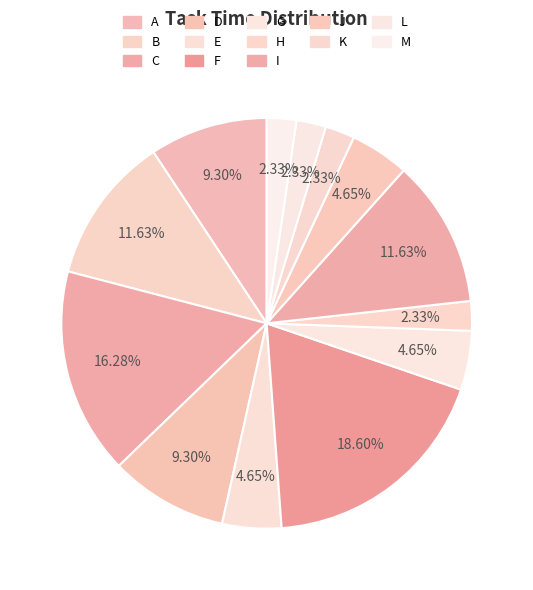

Rank the categories by value from lowest to highest.

H, K, L, M, E, G, J, A, D, B, I, C, F